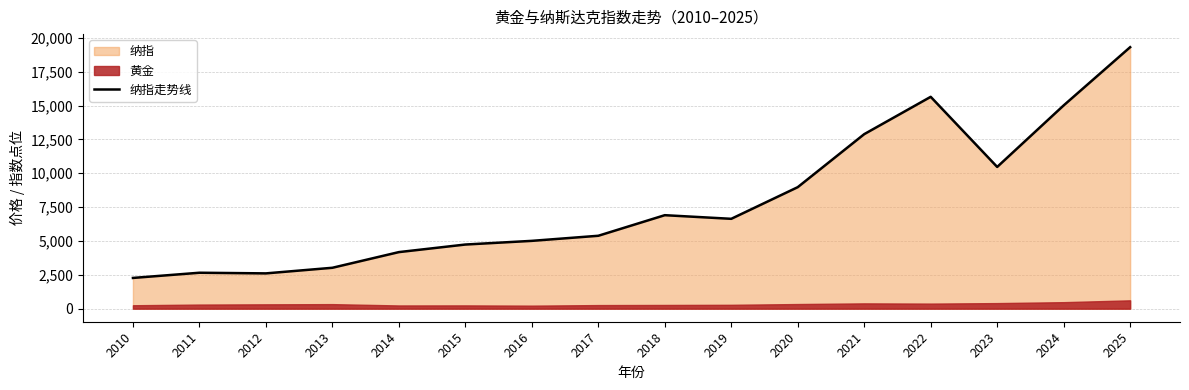

How many data points are above 6635?

8